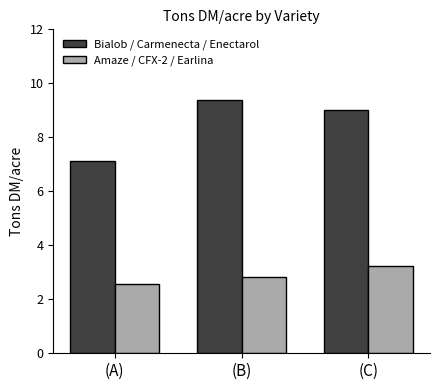

Rank the categories by Amaze / CFX-2 / Earlina value from lowest to highest.

(A), (B), (C)